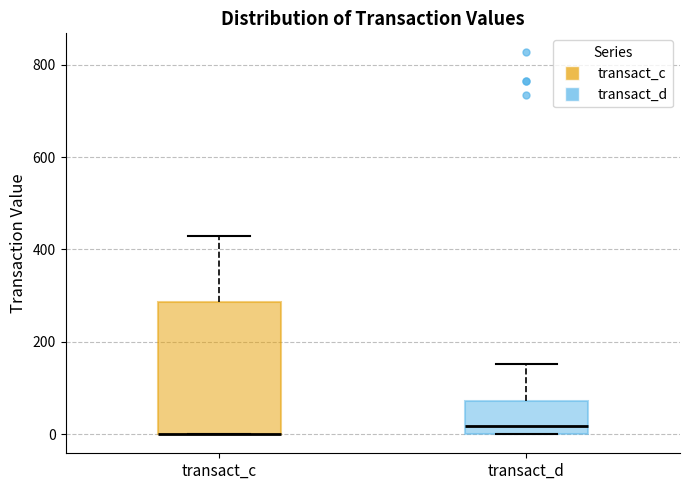

Reading left to right, read every box against the y-axis: the position of its median line, the range the box covers, and the ends of its whiskers. The values are not printed on the chart, so give them approximately, as read against the axis.

transact_c: median 0 (drawn on the box's lower edge), box 0 to 280, whiskers 0 to 420
transact_d: median 20, box 0 to 80, whiskers 0 to 160